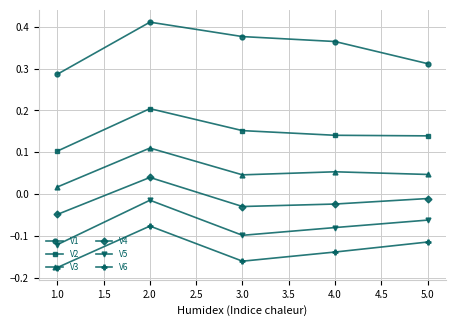

Which series changed the most between 1.0 and 2.0?

V1